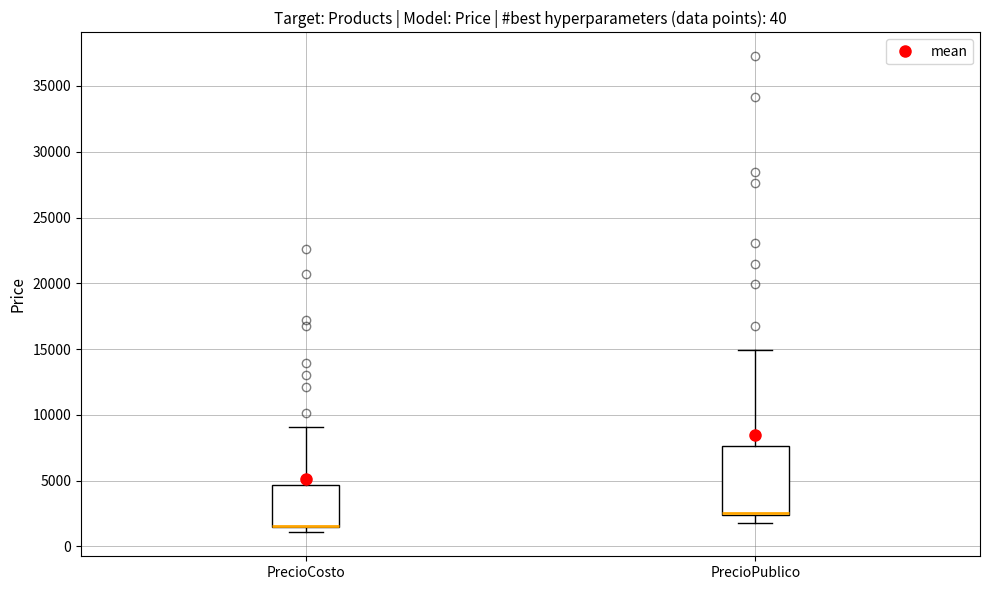

Reading left to right, read every box against the y-axis: the position of its median line, the range the box covers, and the ends of its whiskers. The values are not printed on the chart, so give them approximately, as read against the axis.

PrecioCosto: median 1500 (drawn on the box's lower edge), box 1500 to 4500, whiskers 1000 to 9000
PrecioPublico: median 2500 (just above the box's lower edge), box 2500 to 7500, whiskers 2000 to 15000